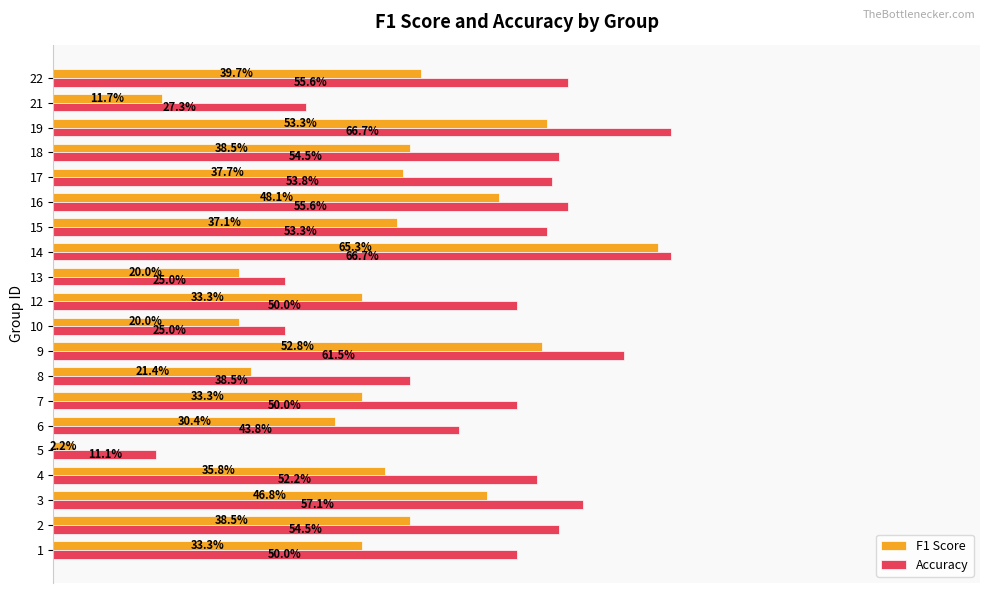

Reading left to right, list all the values displayed in this chart.

F1 Score: 0.3	0.4	0.5	0.4	0.0	0.3	0.3	0.2	0.5	0.2	0.3	0.2	0.7	0.4	0.5	0.4	0.4	0.5	0.1	0.4
Accuracy: 0.5	0.5	0.6	0.5	0.1	0.4	0.5	0.4	0.6	0.2	0.5	0.2	0.7	0.5	0.6	0.5	0.5	0.7	0.3	0.6